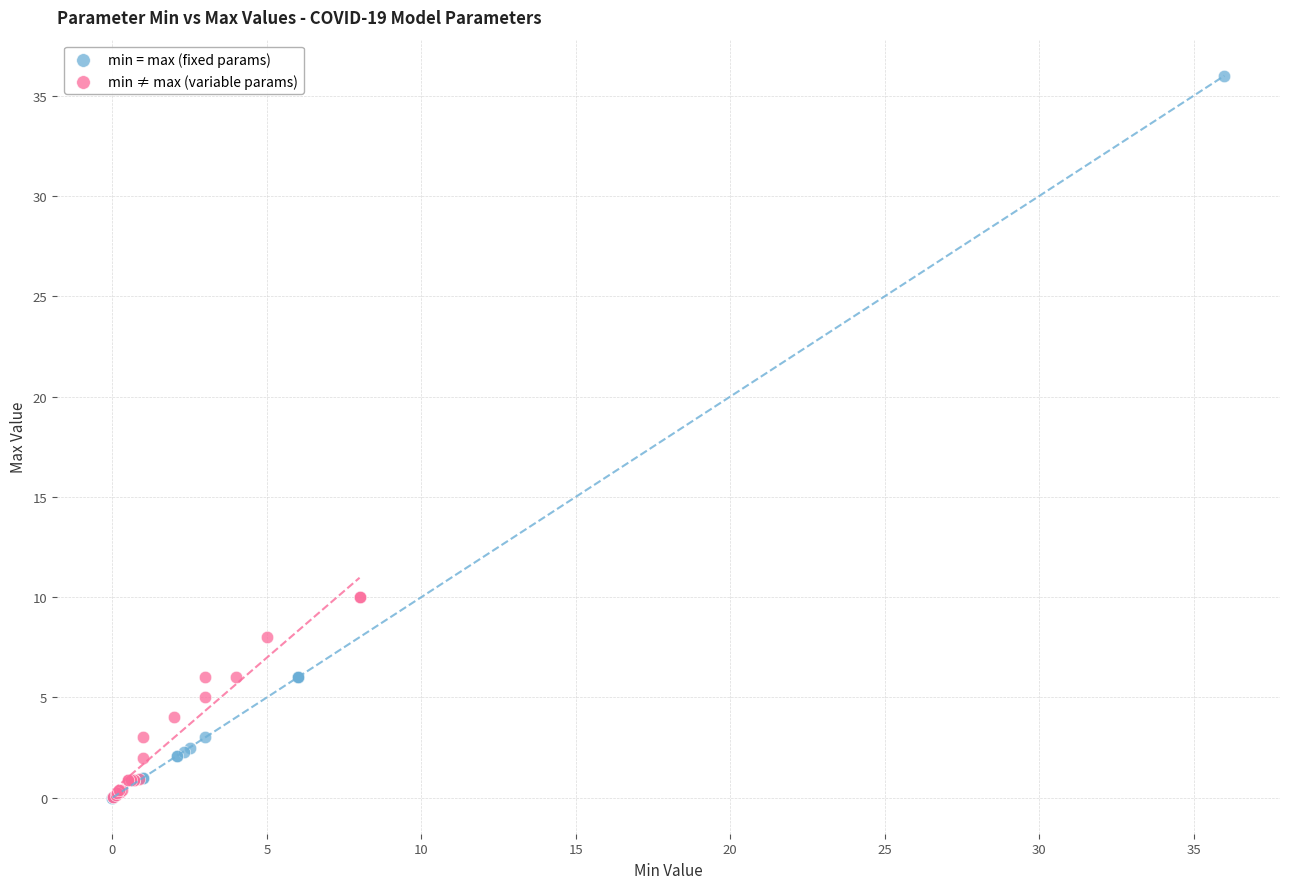

Which series contains the highest Y value?

min = max (fixed params)